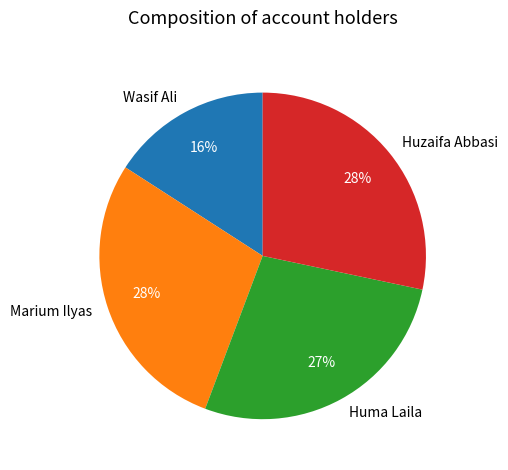

To the nearest percent, what is the combined percentage of Huma Laila and Huzaifa Abbasi?

56%